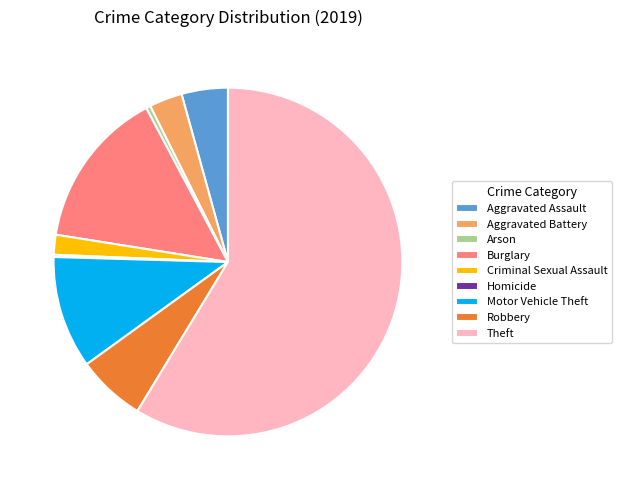

What is the largest slice in the pie chart?

Theft